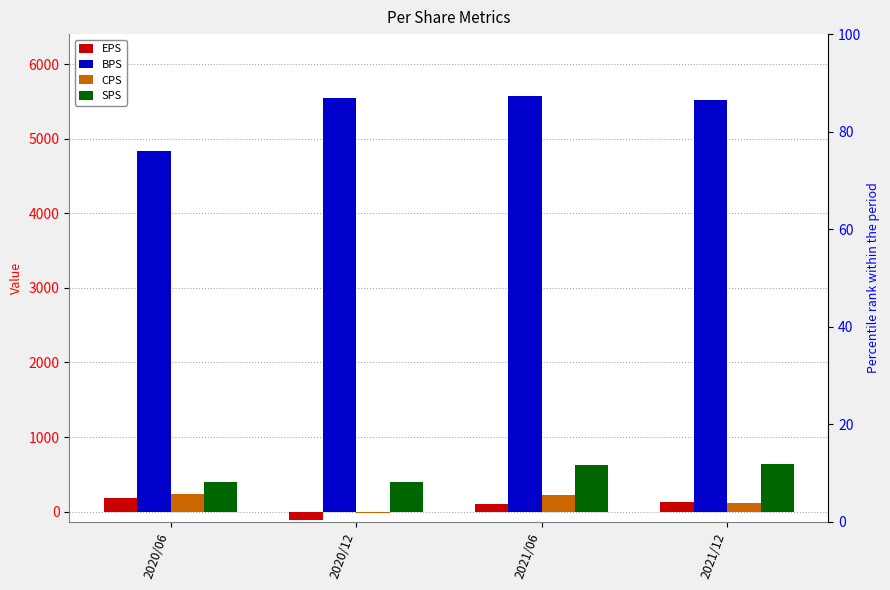

At which category is the sum across all series the highest?

2021/06